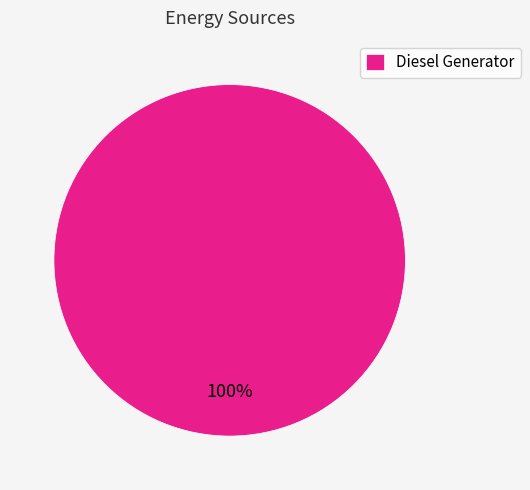

Count the number of slices in the pie.

1